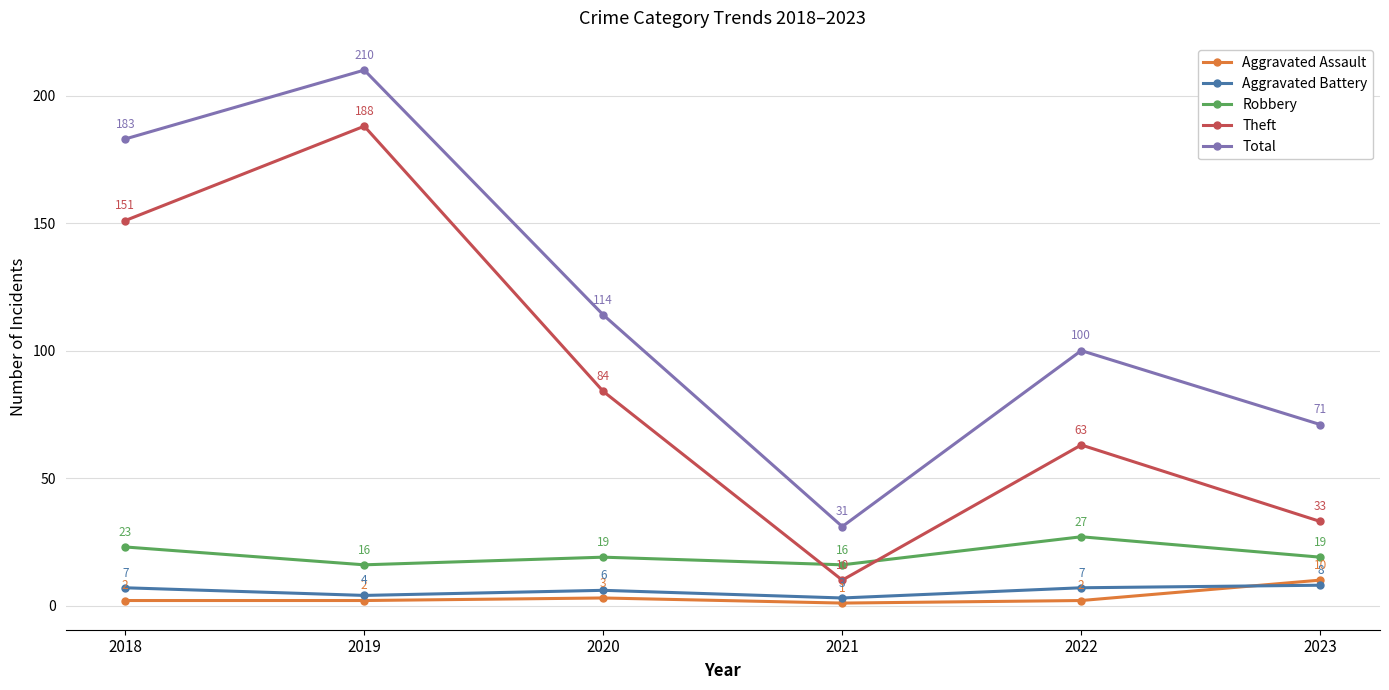

Where is Total nearest to the value 120?

2020